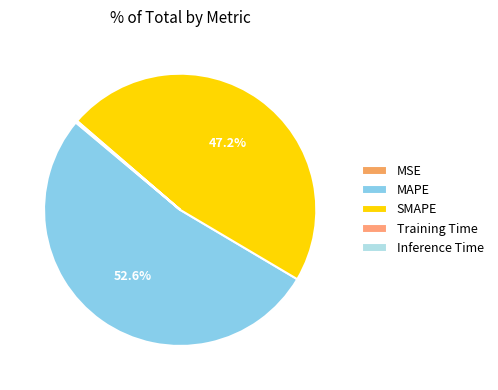

To the nearest percent, what is the difference between the largest and smallest slice percentages?

53%